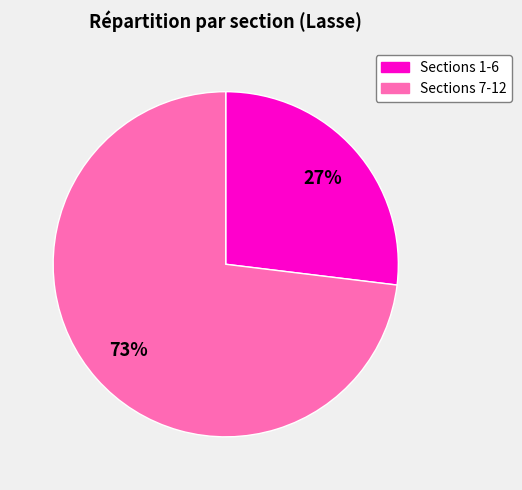

To the nearest percent, what is the average slice percentage?

50%